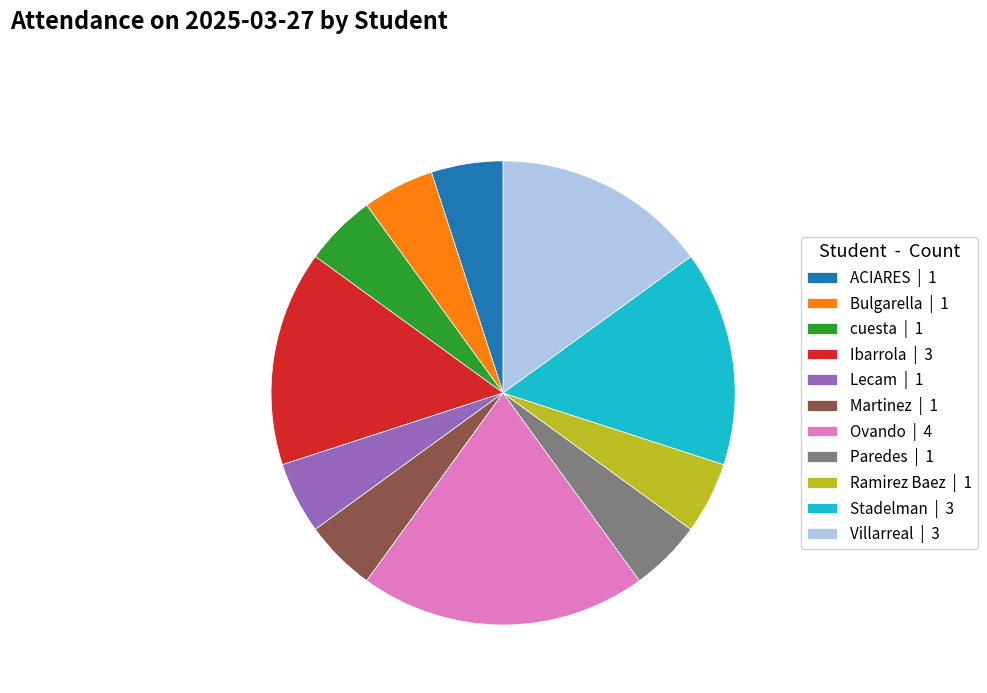

Is there any slice that represents more than half of the pie?

No